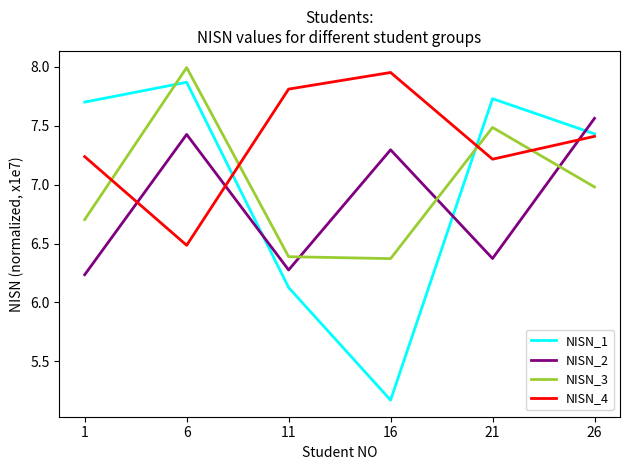

At 1, list the series in order from smallest to largest.

NISN_2, NISN_3, NISN_4, NISN_1